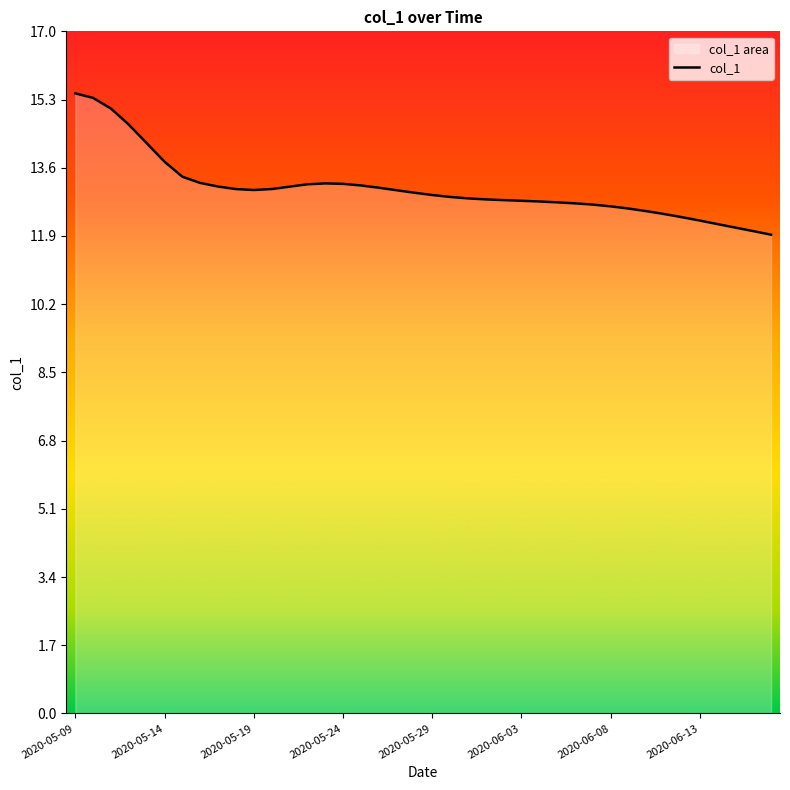

What is the maximum value shown in the chart?

15.4